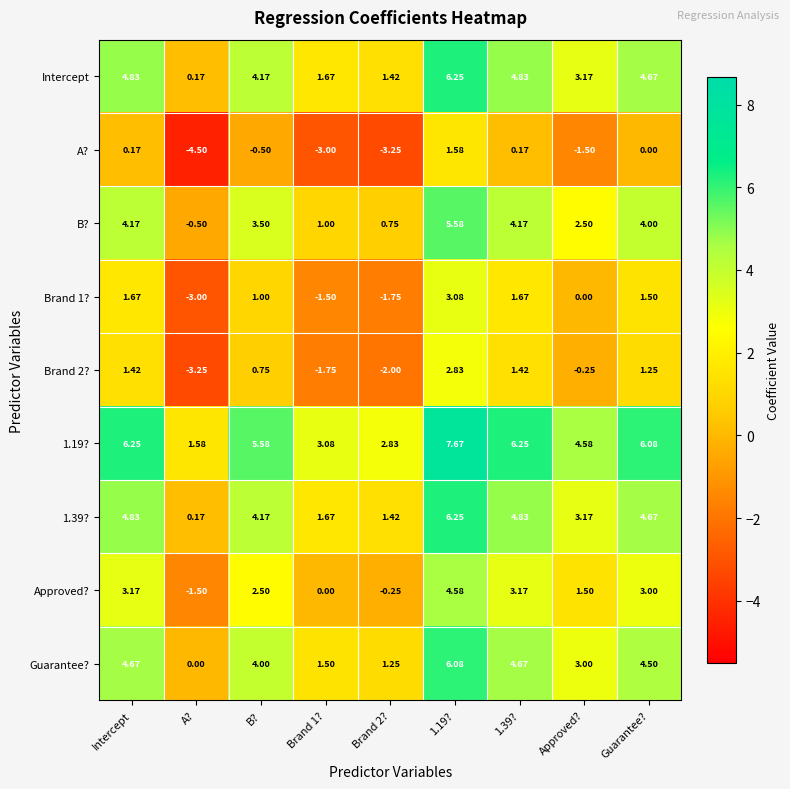

At which label does Brand 2? first exceed 0?

Intercept